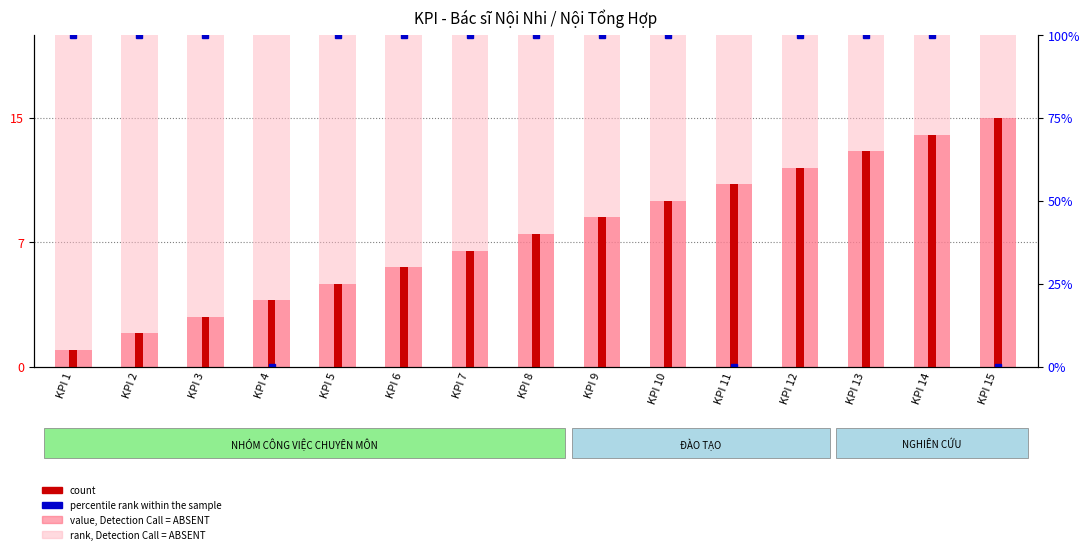

Which series changed the most between KPI 7 and KPI 14?

value, Detection Call = ABSENT